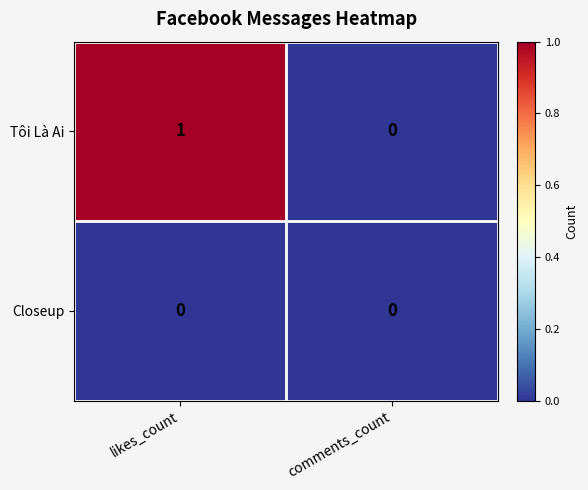

True or false: Closeup has a value of 0 at comments_count.

True